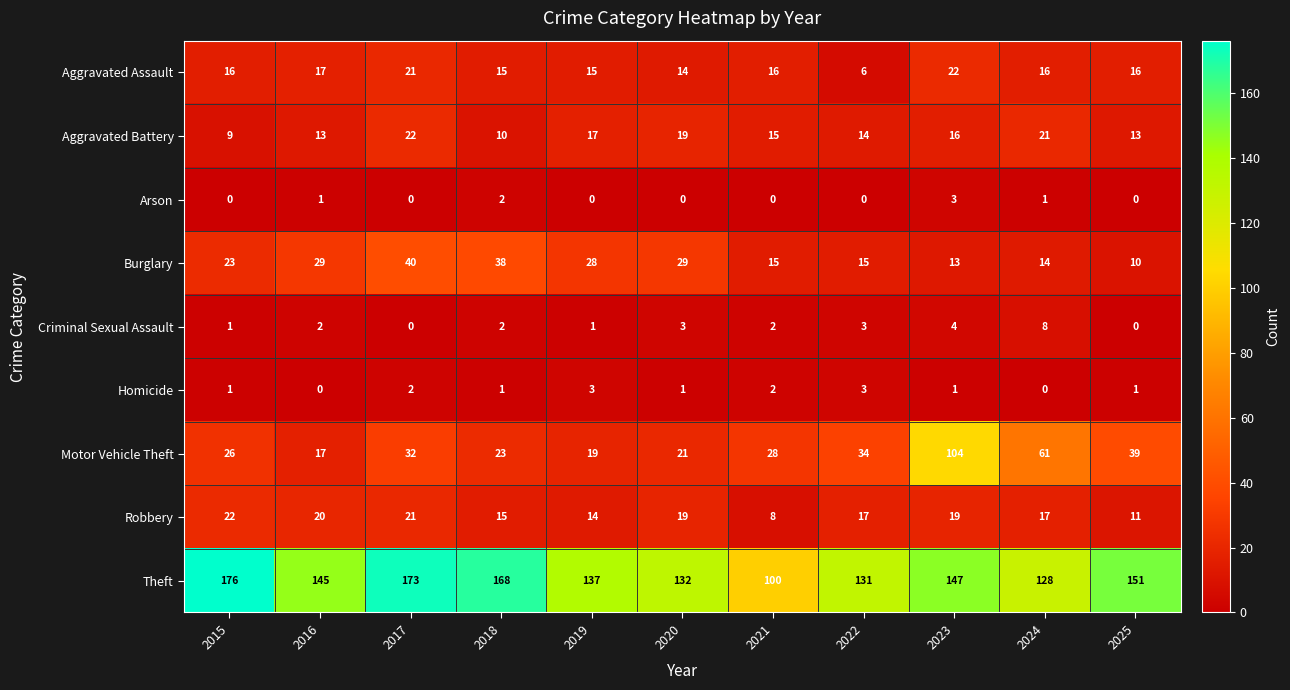

The value of Robbery at 2024 is 17. True or false?

True